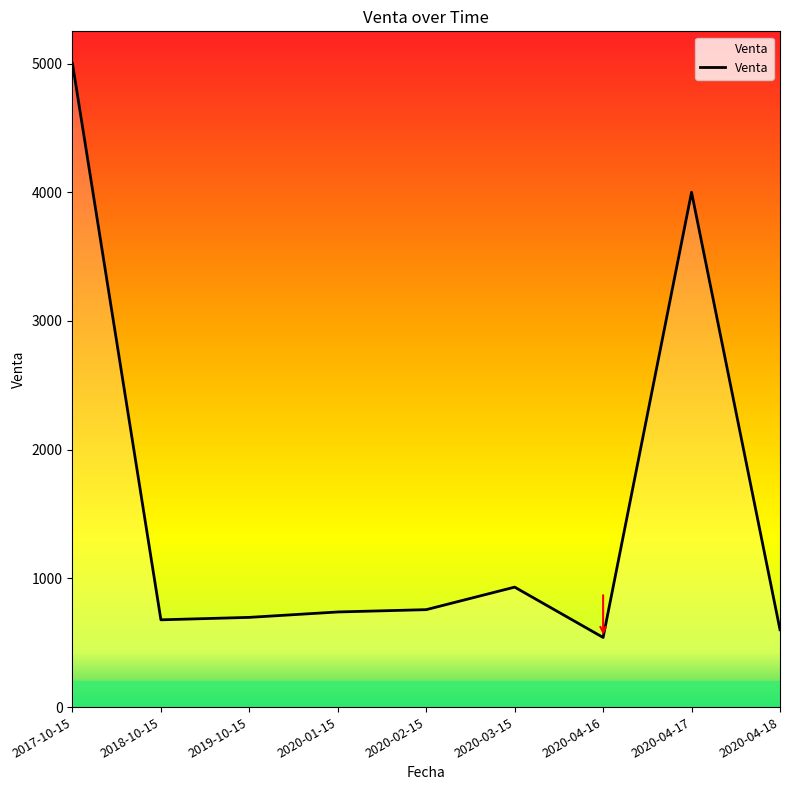

What is the greatest value displayed?

5000